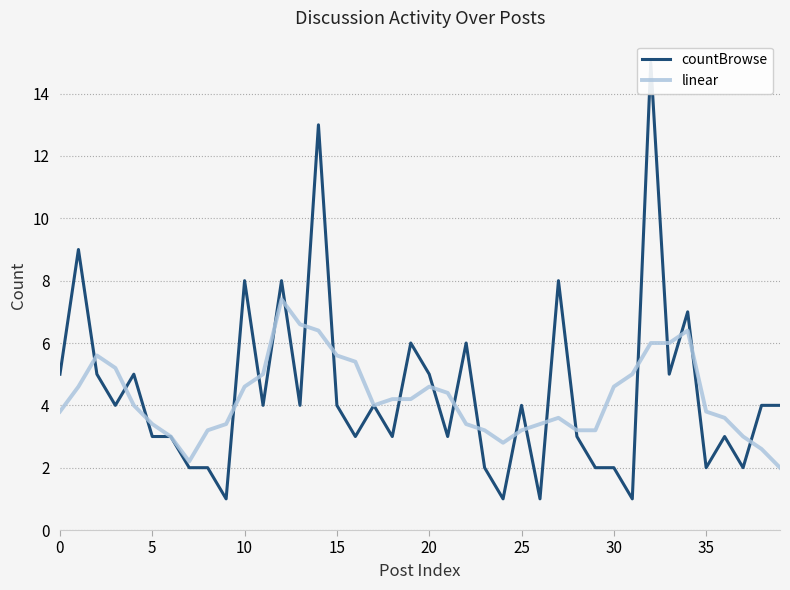

The linear series shows 5.5 at 0. True or false?

False